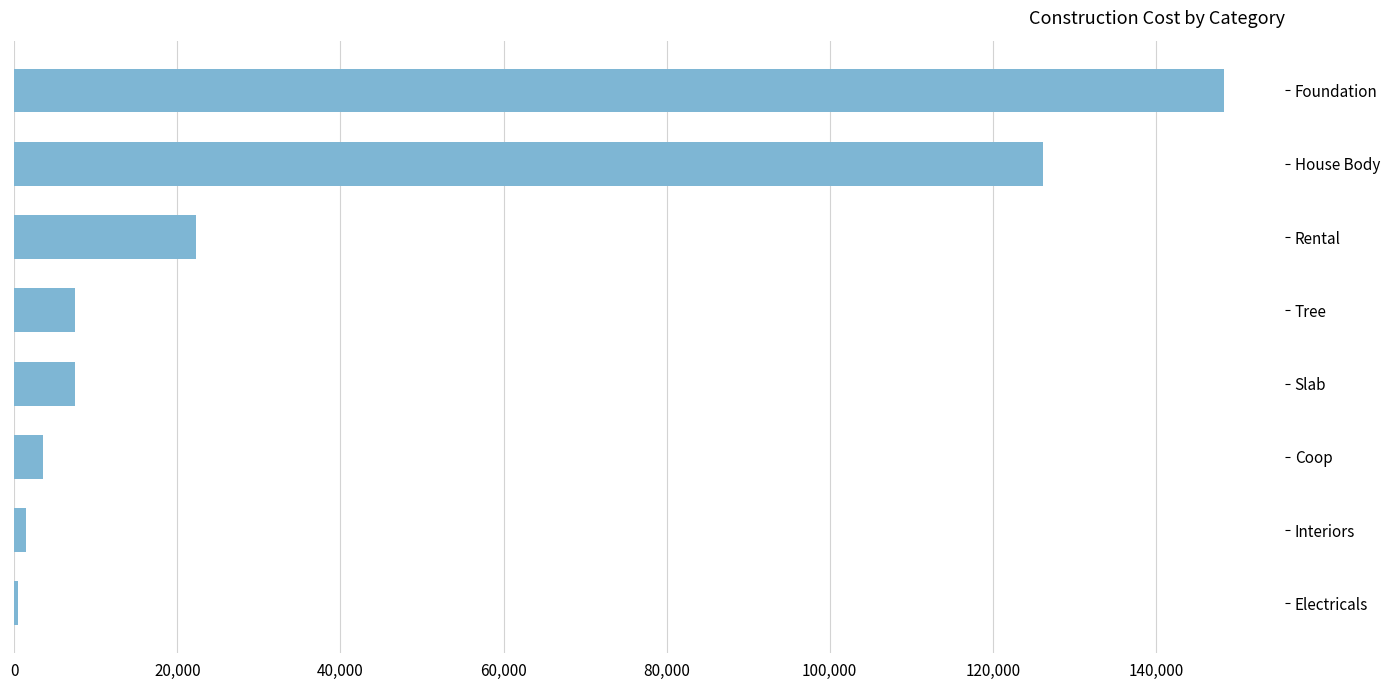

What is the sum of all values?

317270